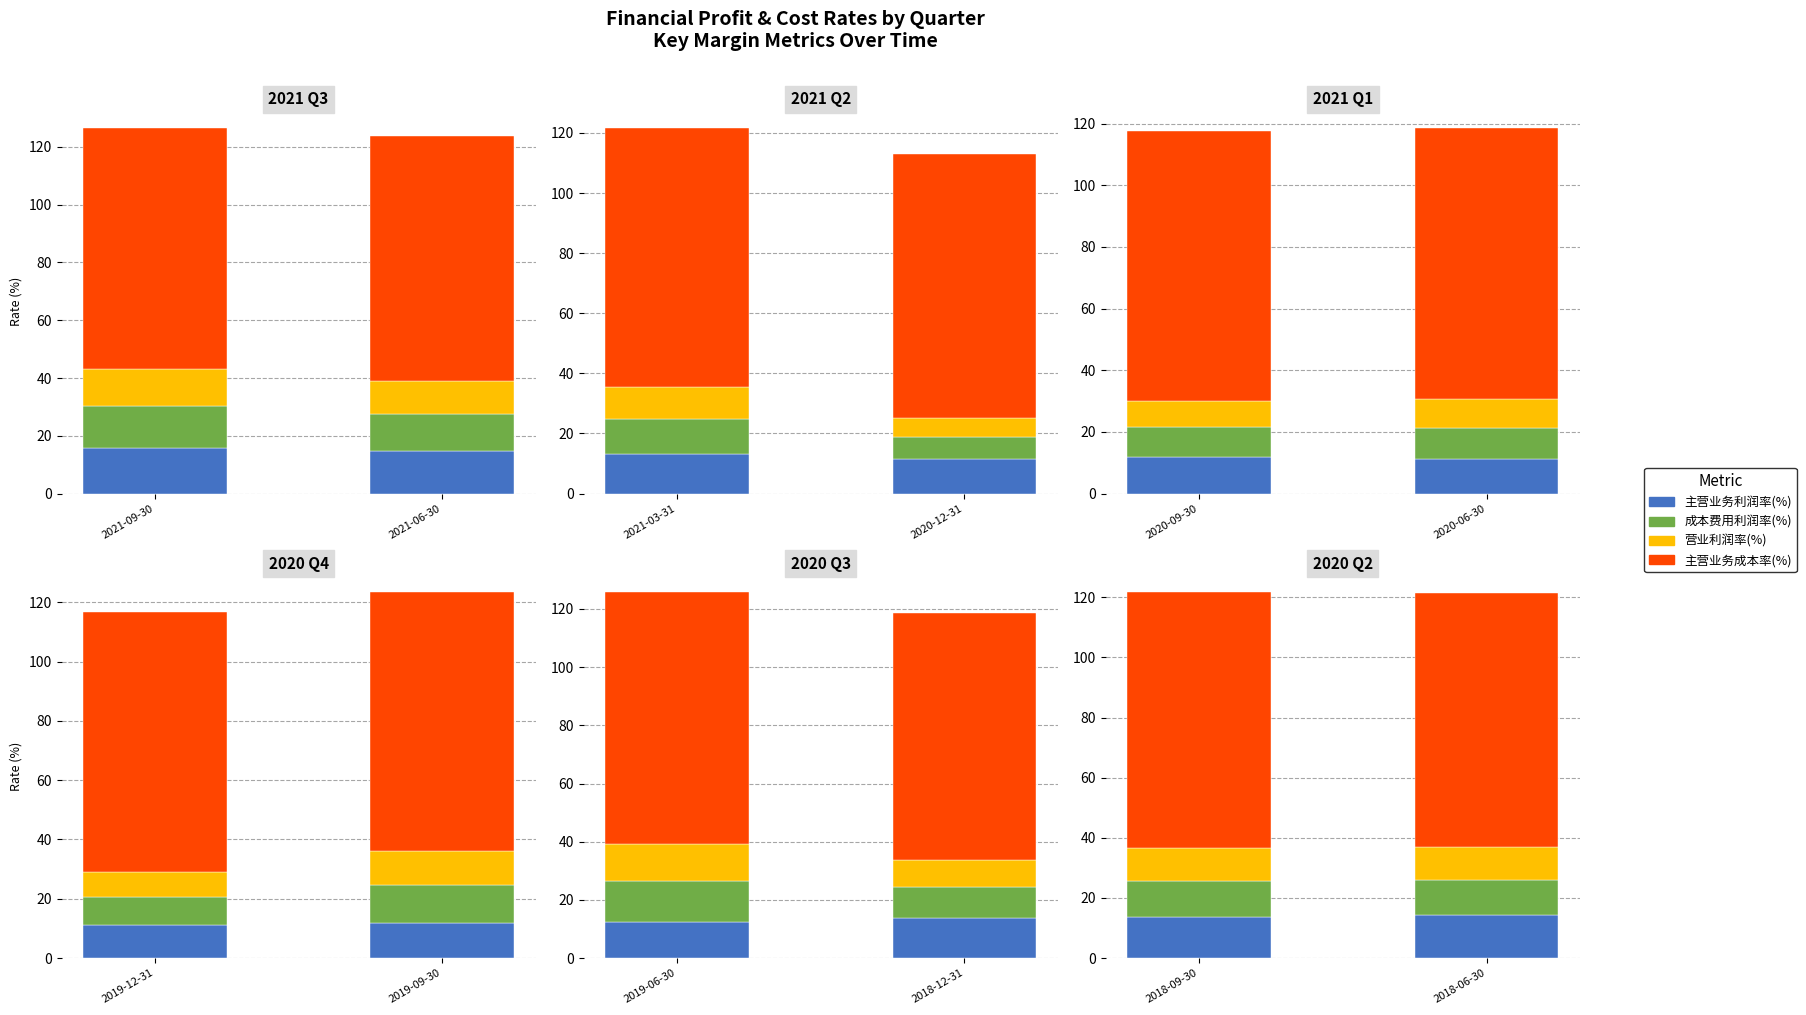

Is it true that 主营业务成本率(%) equals 27.9 at 2018-09-30?

False